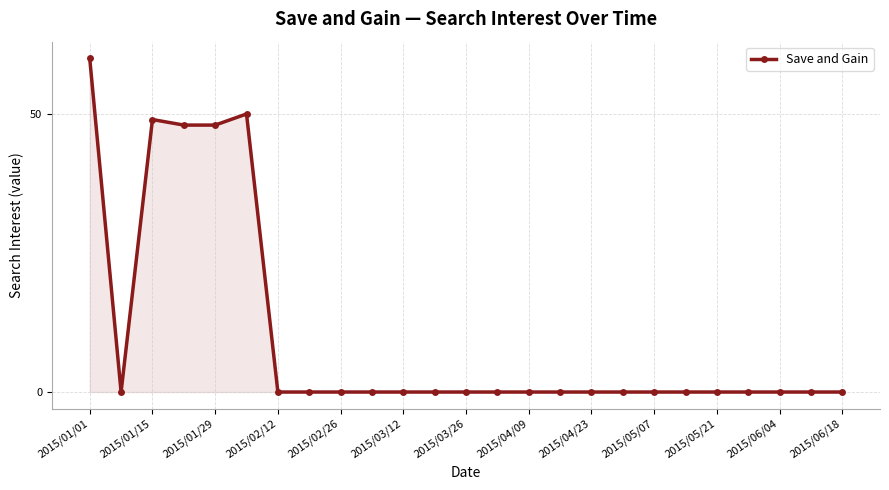

What is the difference between the second highest and minimum values?

50